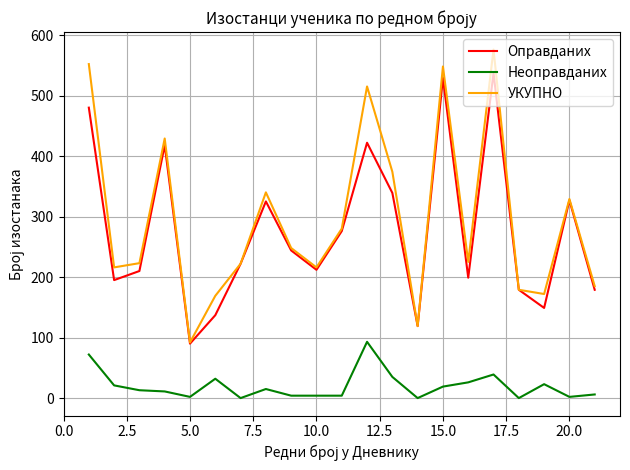

Rank the series by their maximum value, from highest to lowest.

УКУПНО, Оправданих, Неоправданих